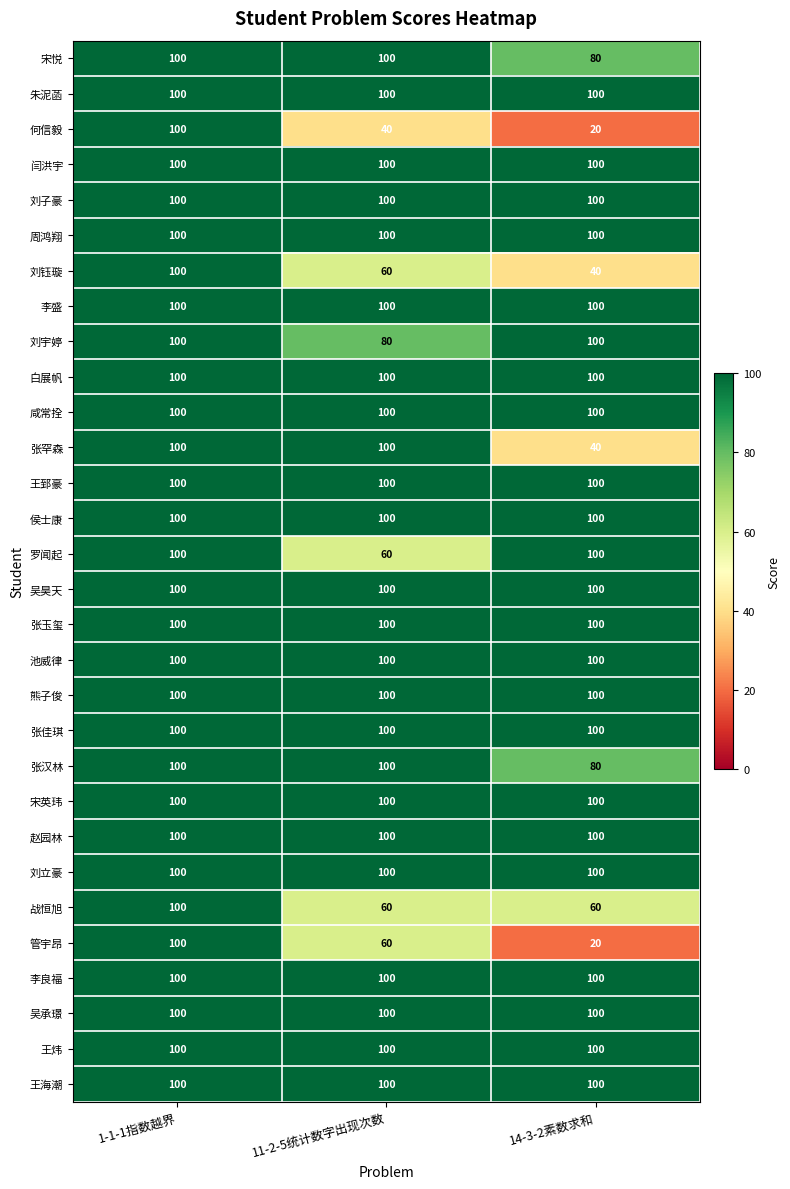

Which label corresponds to the smallest value in the chart?

14-3-2素数求和